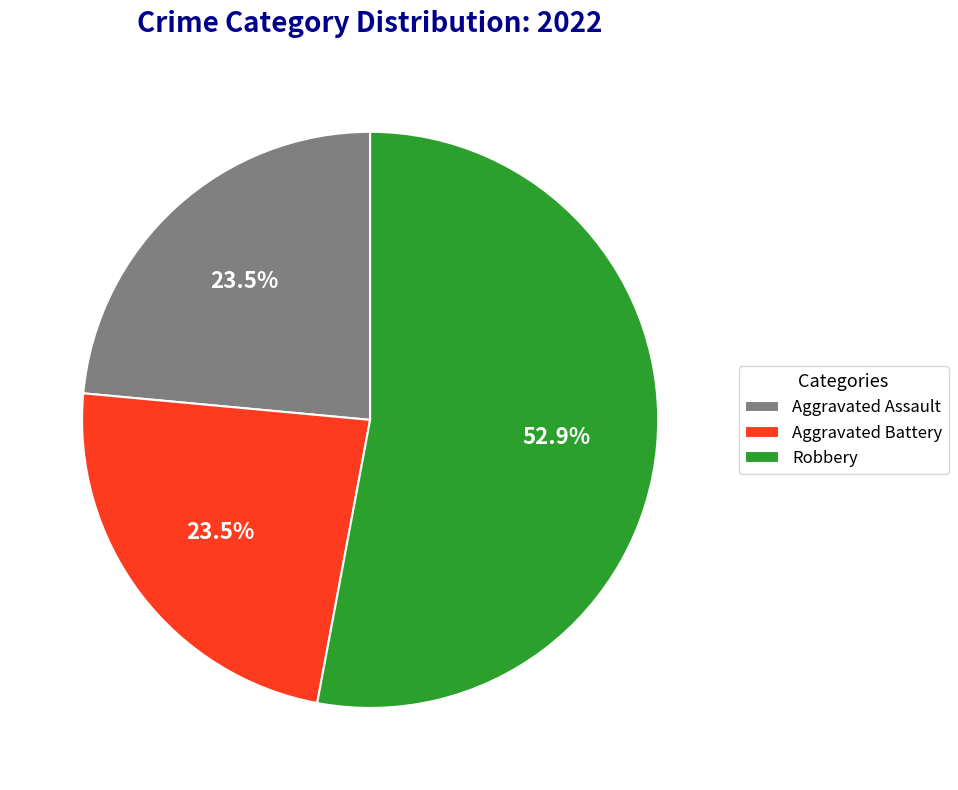

Between Aggravated Assault and Robbery, which is larger?

Robbery